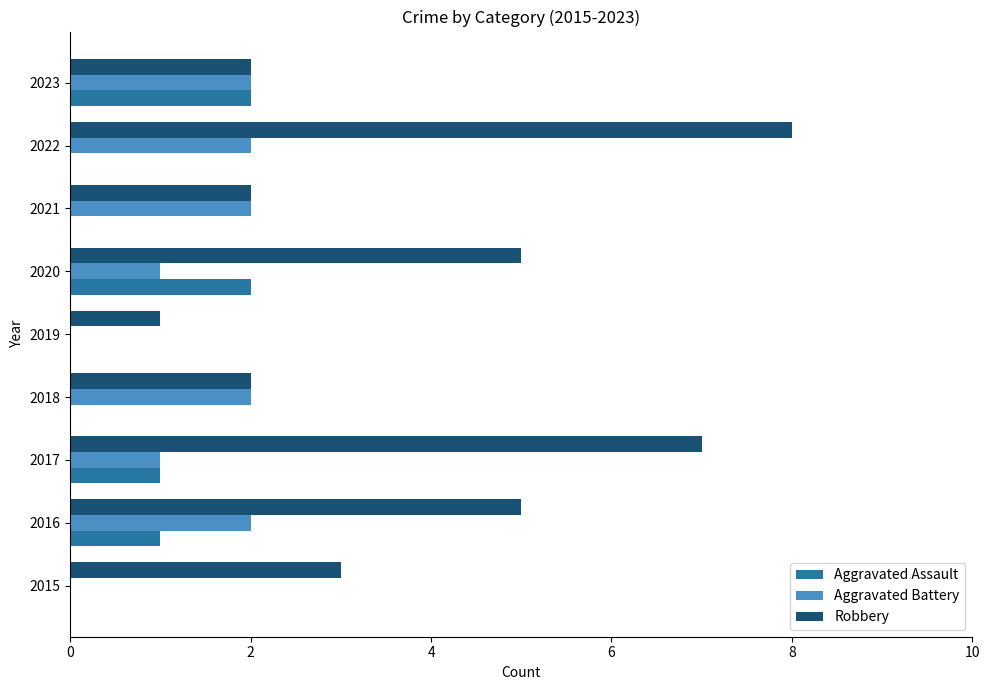

What is the maximum value shown in the chart?

8